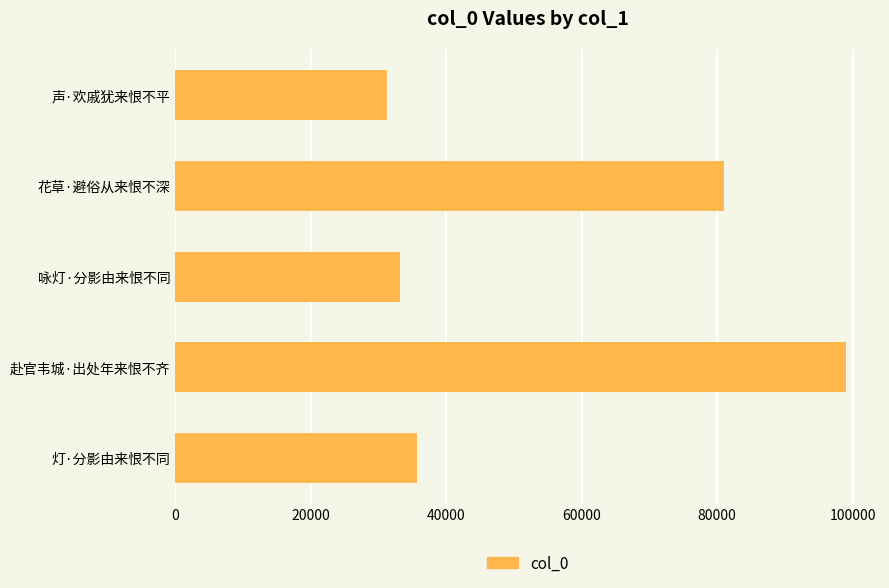

What is the difference between the maximum and second lowest values?

65923